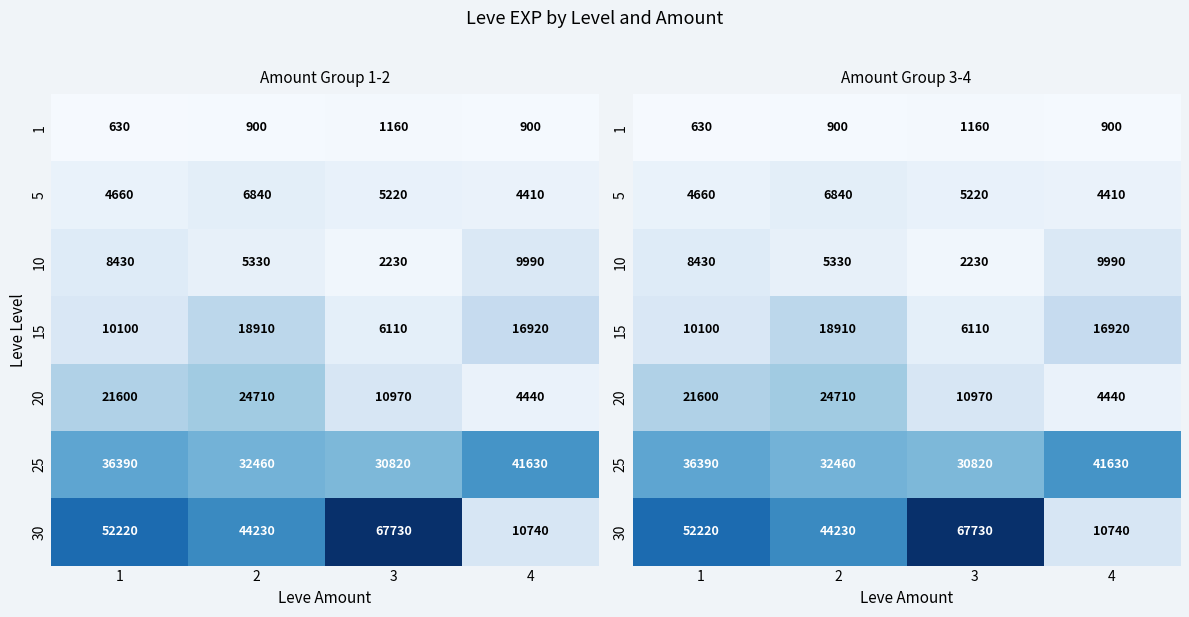

Rank the series by their maximum value, from lowest to highest.

1, 5, 10, 15, 20, 25, 30